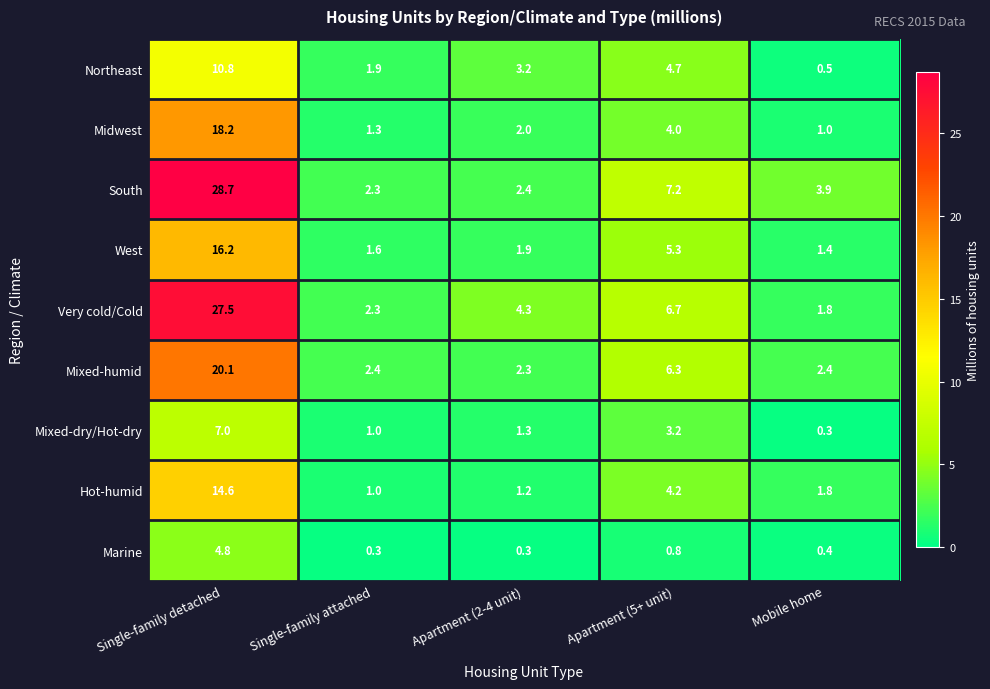

Between Single-family attached and Apartment (2-4 unit), which series saw the biggest shift?

Very cold/Cold